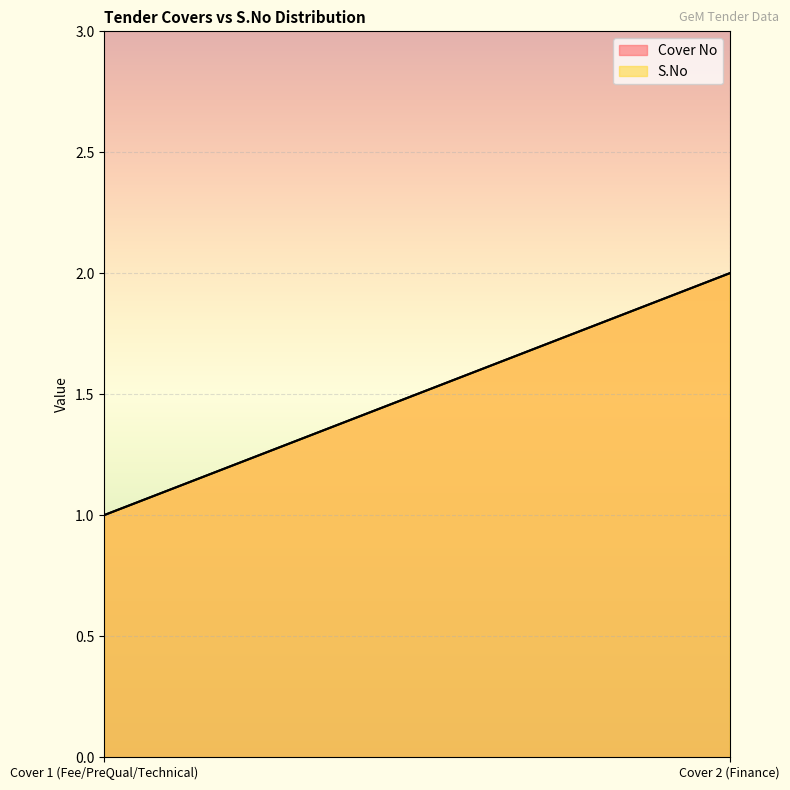

Between Cover 1 (Fee/PreQual/Technical) and Cover 2 (Finance), which series saw the biggest shift?

Cover No